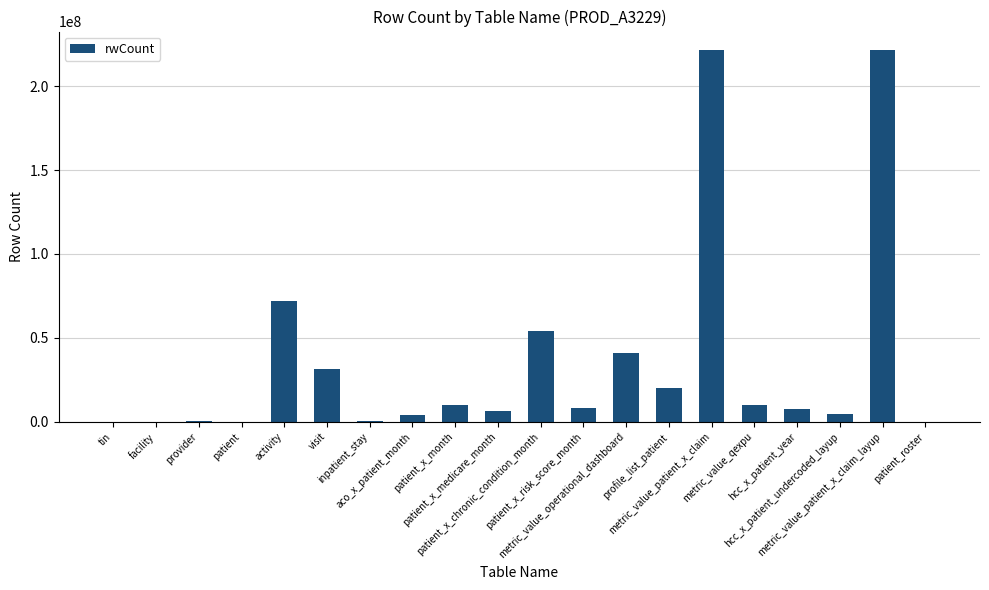

What is the maximum value shown in the chart?

221399217